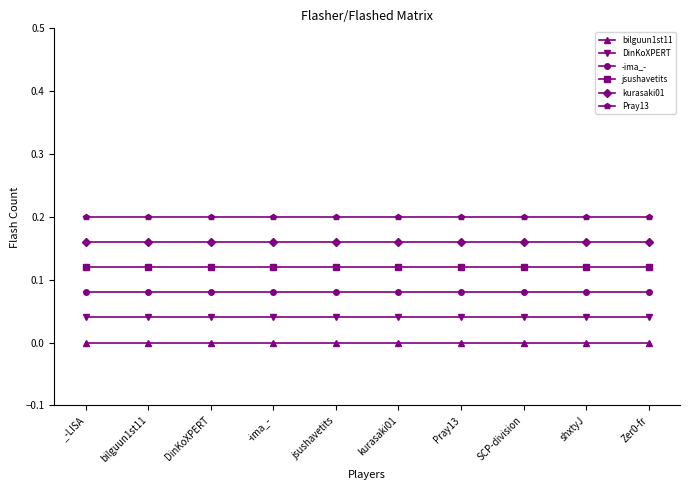

True or false: Pray13 has a value of 0.1 at jsushavetits.

False